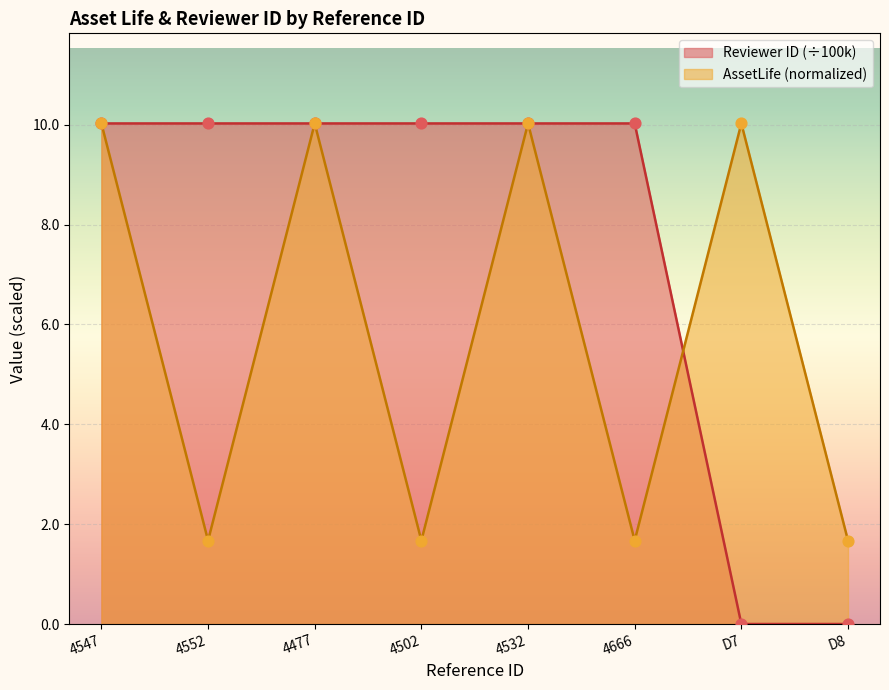

At how many categories does at least one series exceed 9?

7